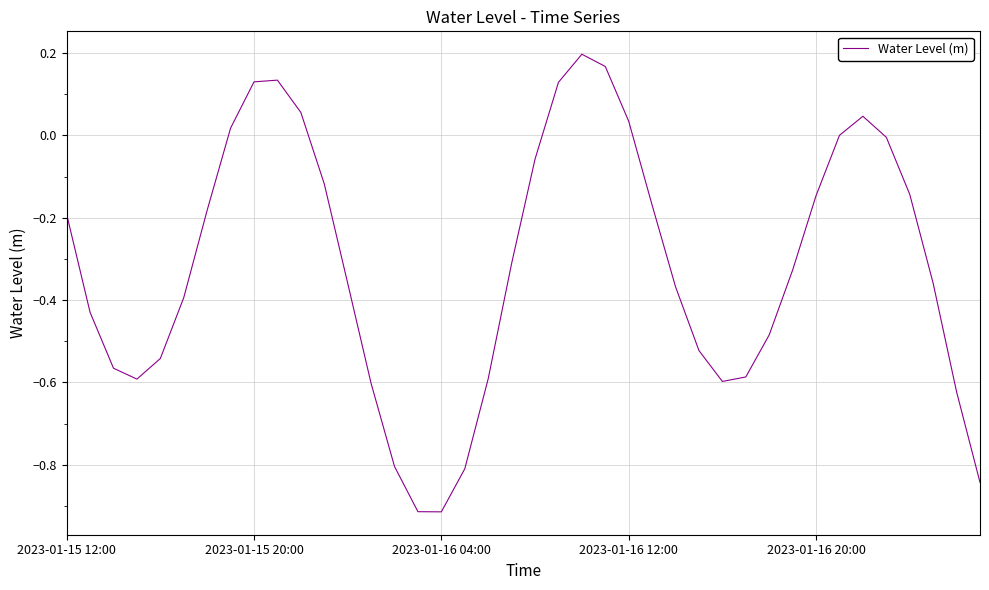

How many lines are shown in the chart?

1